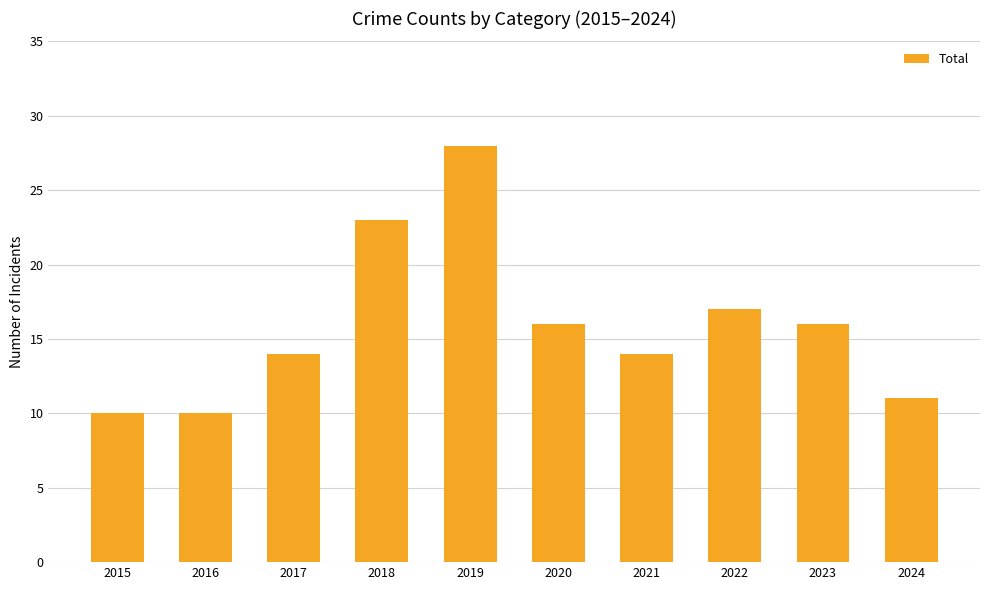

Is it true that the value at 2016 is 10?

True